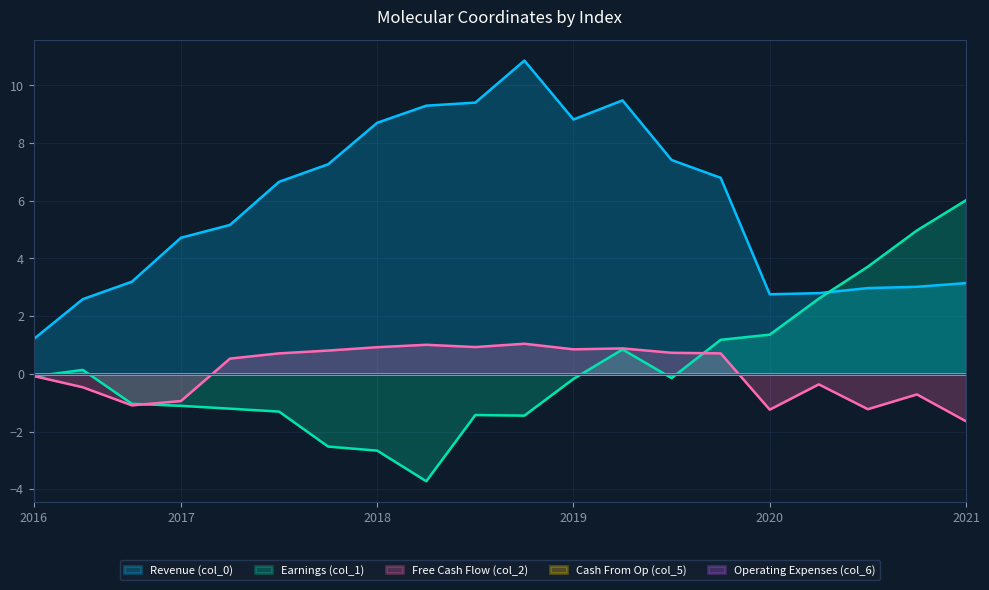

What is the difference between the maximum and minimum values in the col_2 series?

2.7